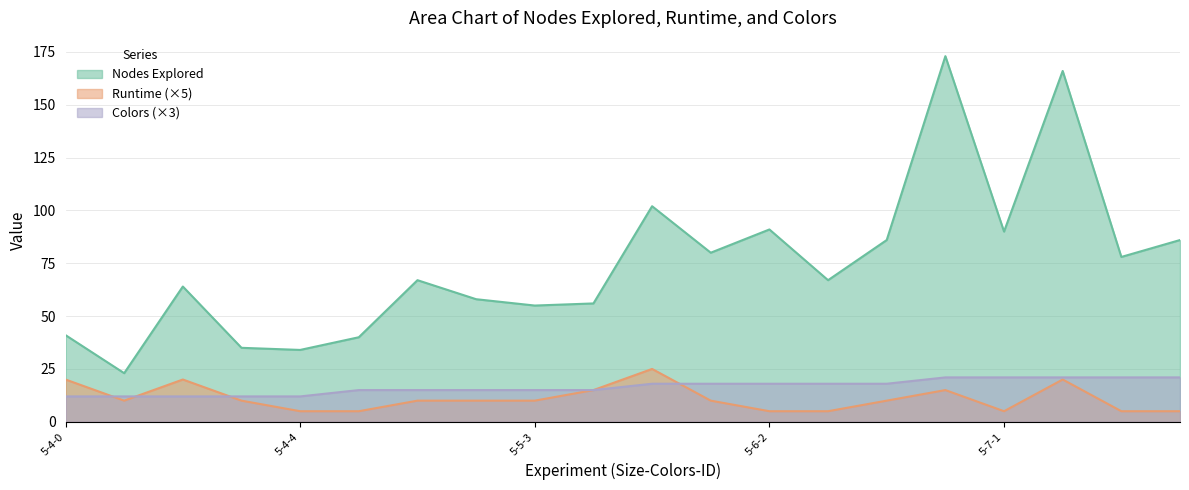

At which label is Nodes Explored closest to 98?

5-6-0